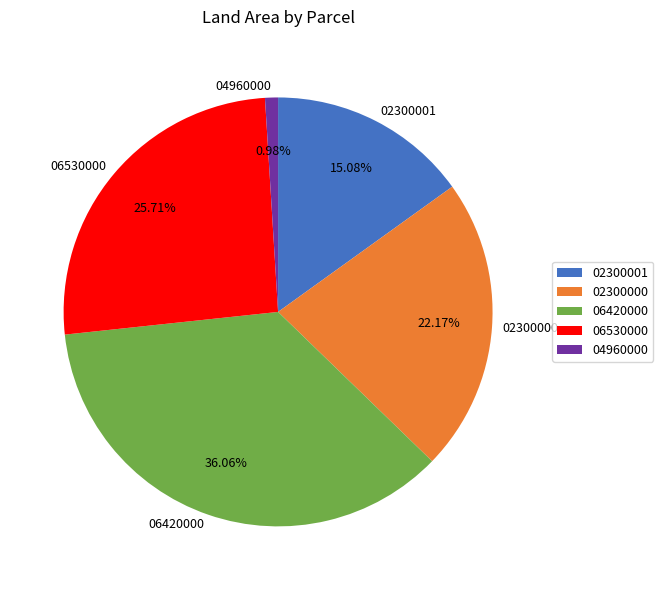

Does any single category account for the majority?

No